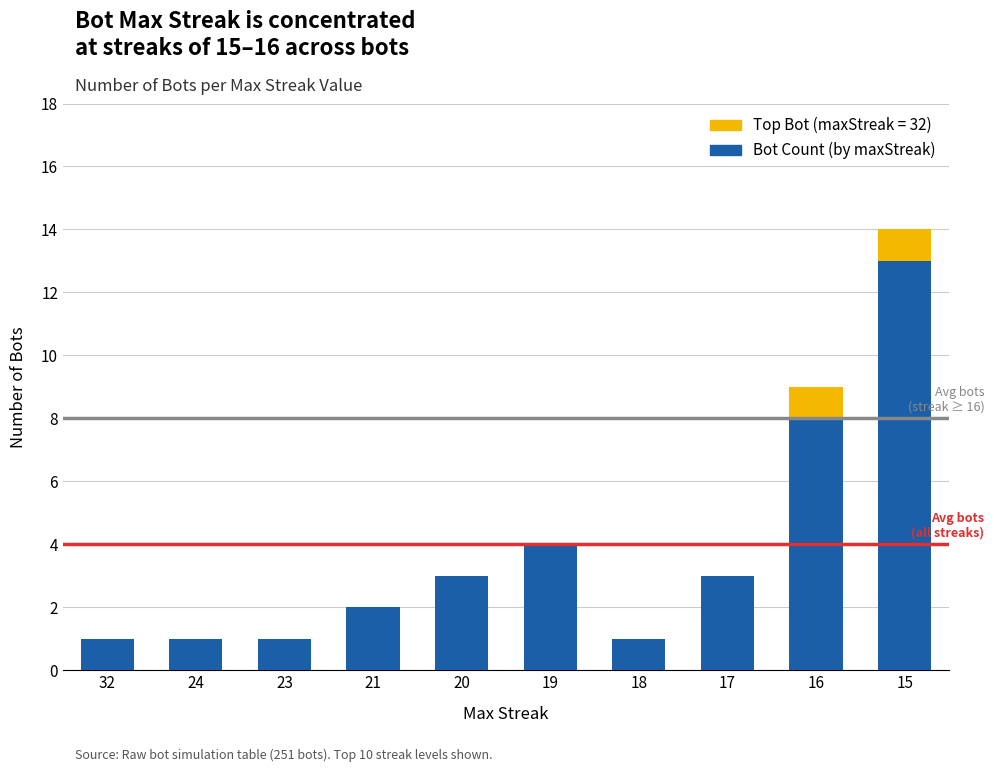

Are the bars horizontal?

No